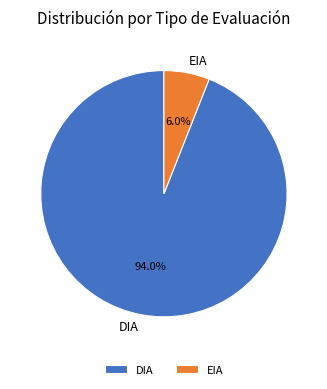

Rank the categories by value from highest to lowest.

DIA, EIA